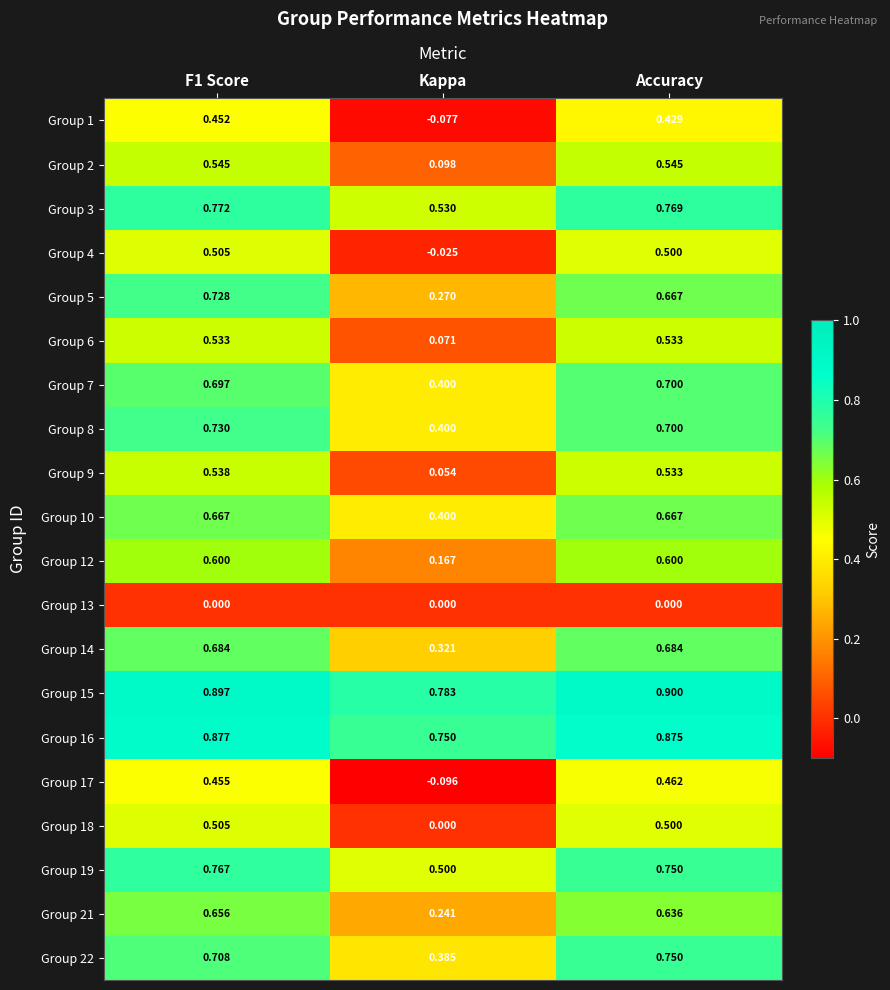

Which category has the highest value in the Group 17 series?

Accuracy